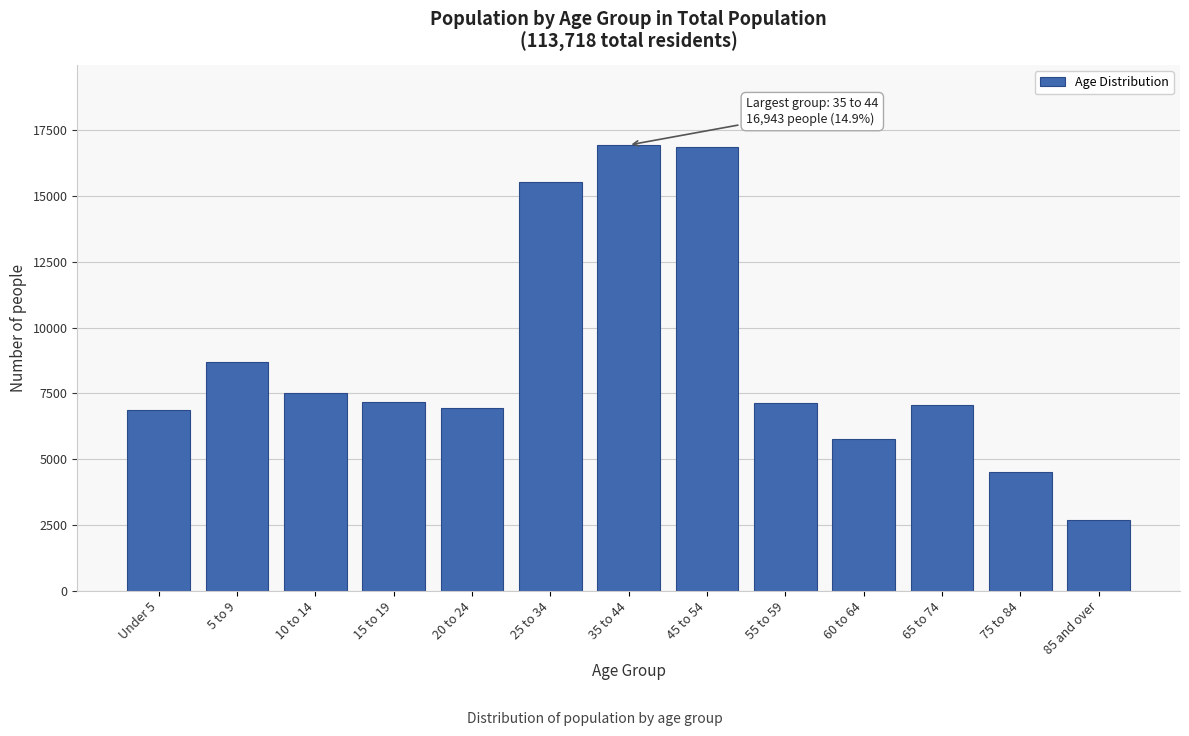

What is the difference between the values at 15 to 19 and 25 to 34?

8371